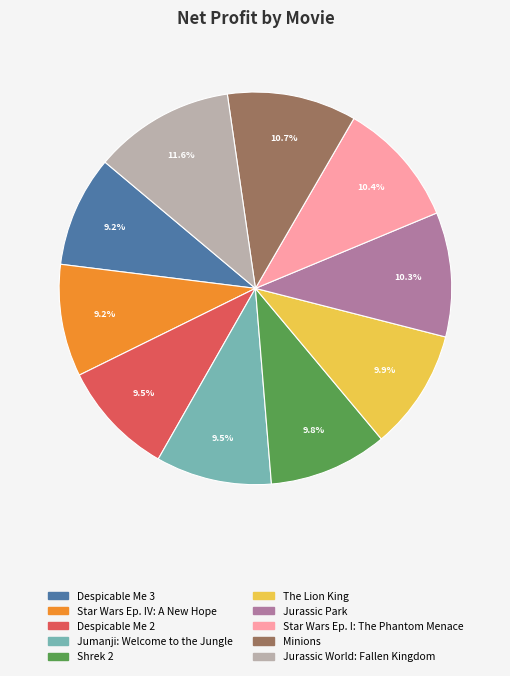

How many slices are in this pie chart?

10